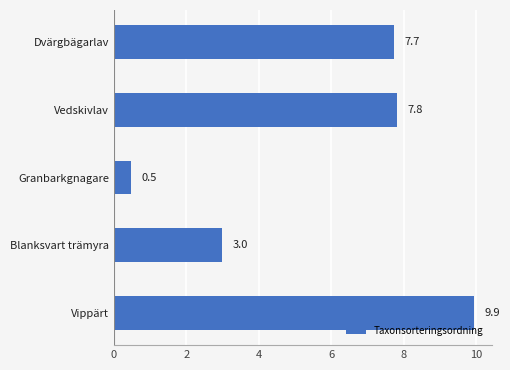

What is the change in value from Dvärgbägarlav to Granbarkgnagare?

-7.2